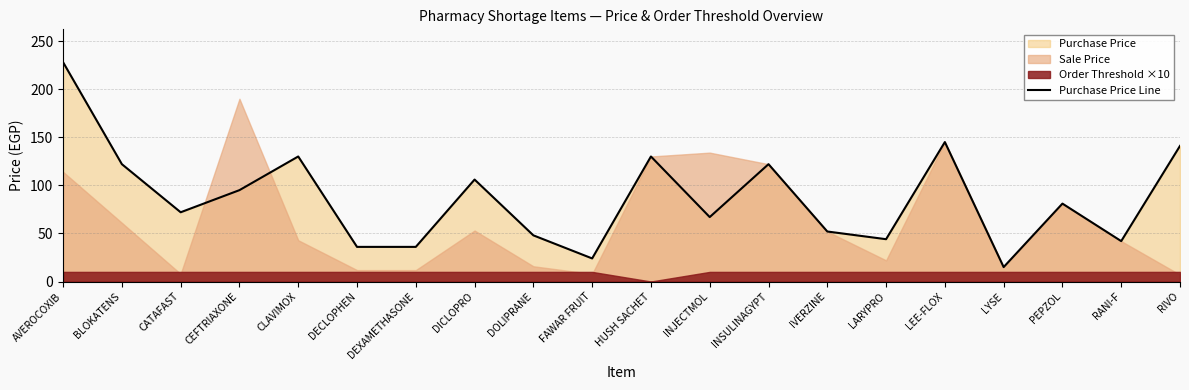

What is the value of the 12th point from the left?

67